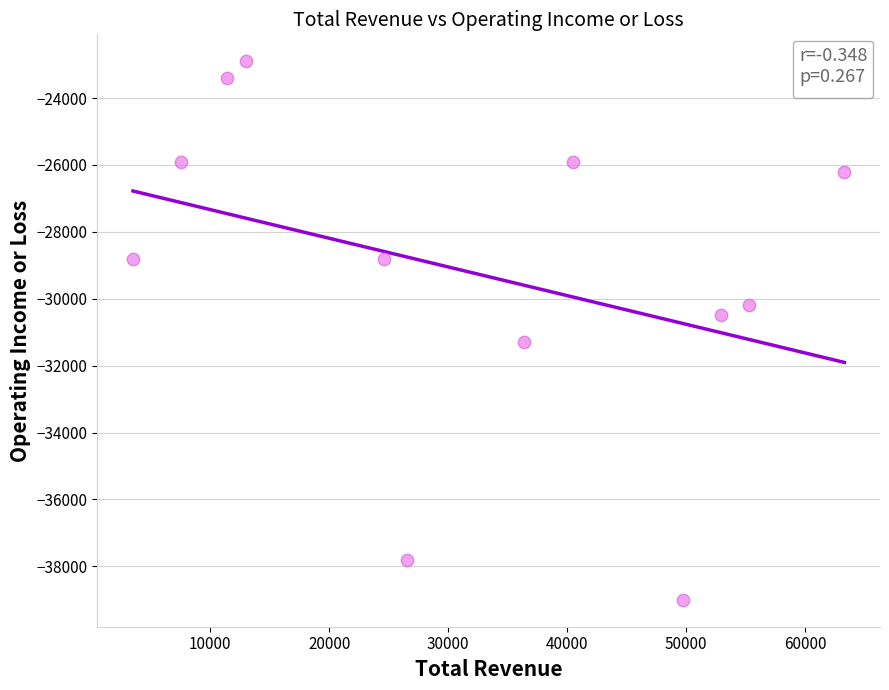

What is the average X value?

32050